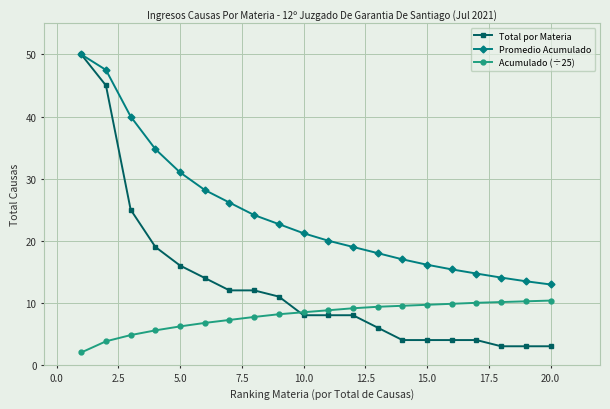

What is the smallest value displayed?

2.0